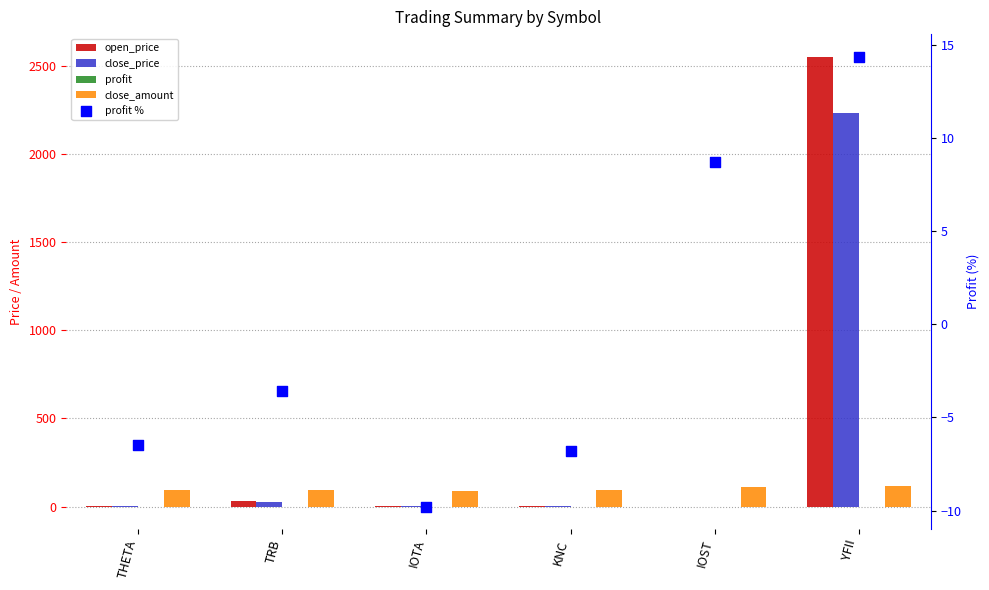

At which category is the sum across all series the highest?

YFII